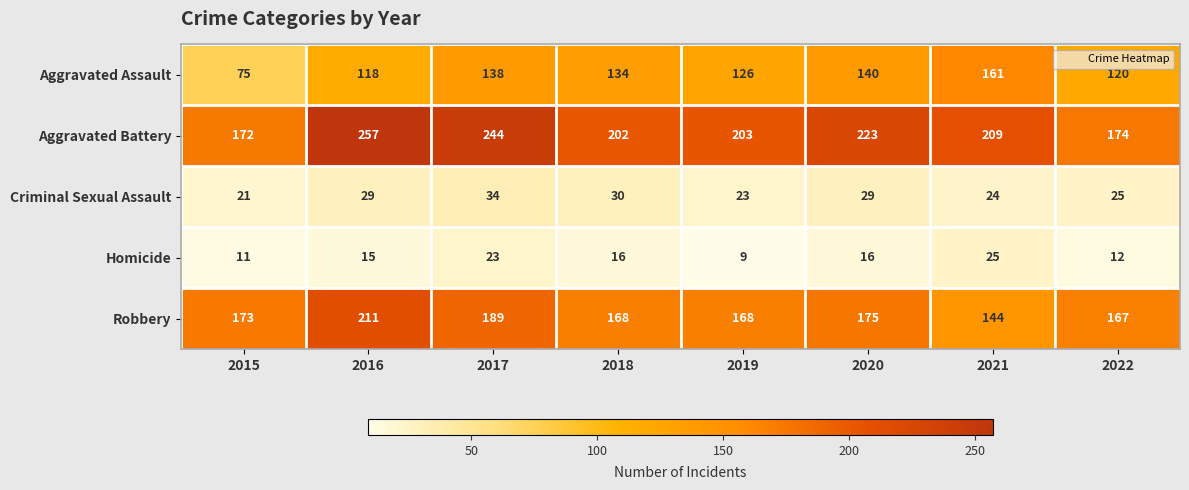

What is the lowest value of the Homicide series?

9